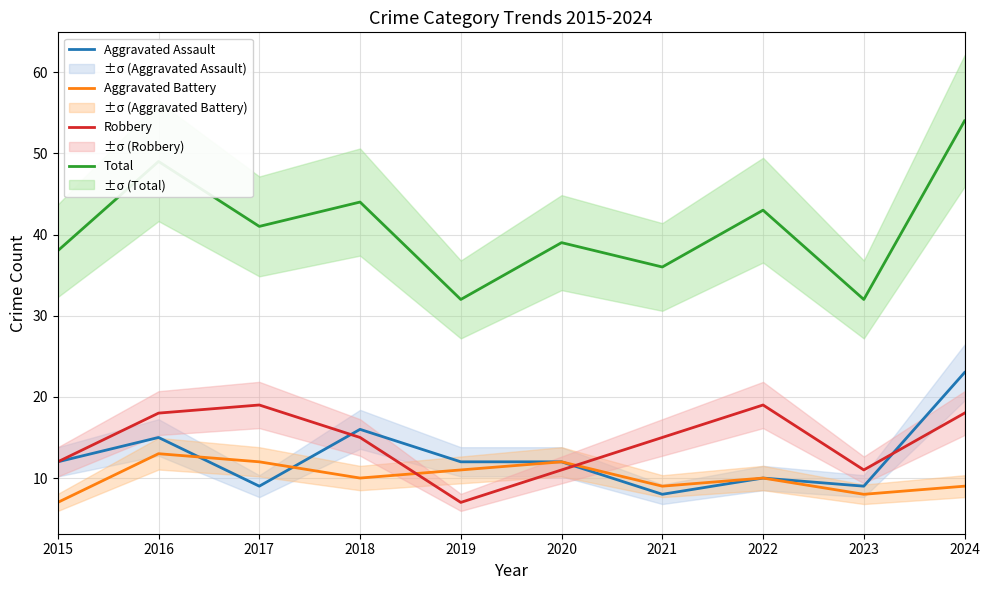

Reading left to right, transcribe all the data shown in this chart.

Aggravated Assault: 2015=12	2016=15	2017=9	2018=16	2019=12	2020=12	2021=8	2022=10	2023=9	2024=23
Aggravated Battery: 2015=7	2016=13	2017=12	2018=10	2019=11	2020=12	2021=9	2022=10	2023=8	2024=9
Robbery: 2015=12	2016=18	2017=19	2018=15	2019=7	2020=11	2021=15	2022=19	2023=11	2024=18
Total: 2015=38	2016=49	2017=41	2018=44	2019=32	2020=39	2021=36	2022=43	2023=32	2024=54